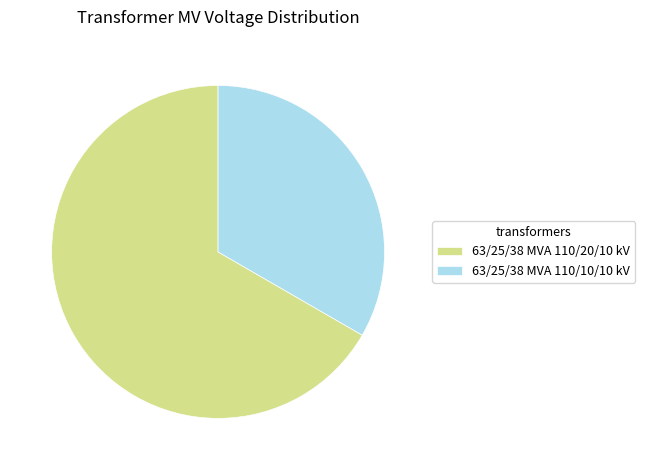

Is there a majority slice in this chart?

Yes